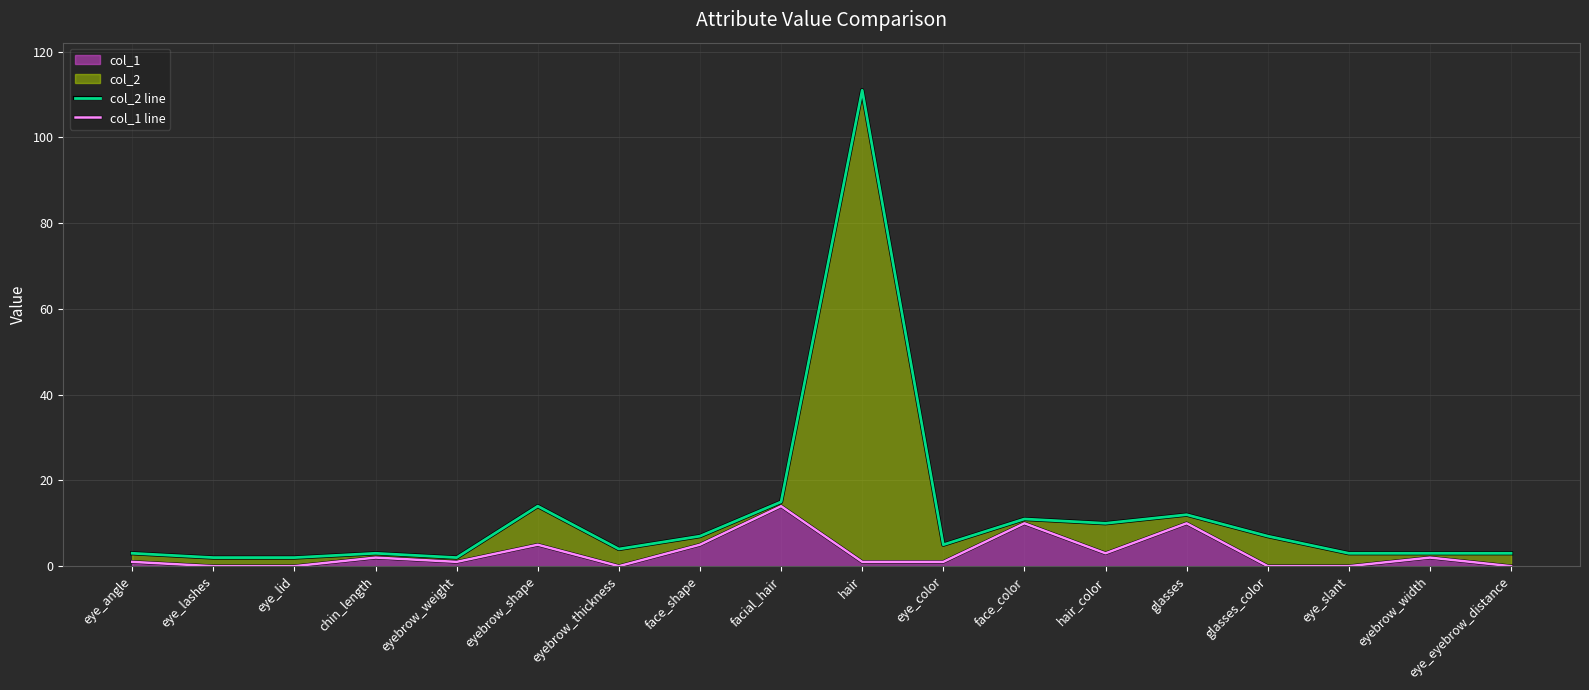

The value of col_1 at eyebrow_shape is 5. True or false?

True